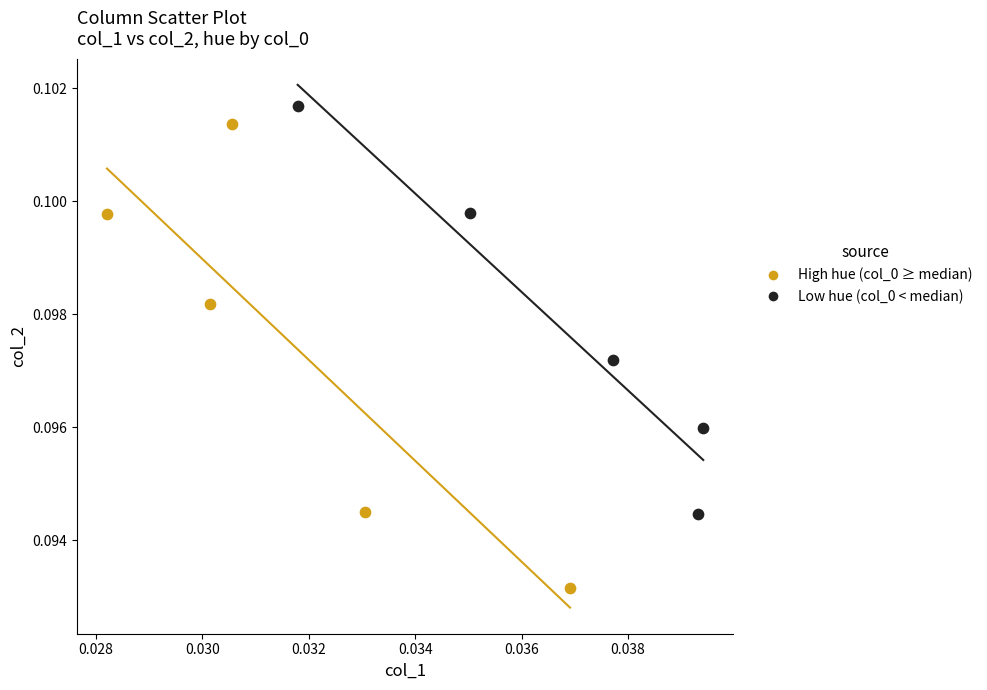

Which series has the largest Y range (max minus min)?

High hue (col_0 ≥ median)